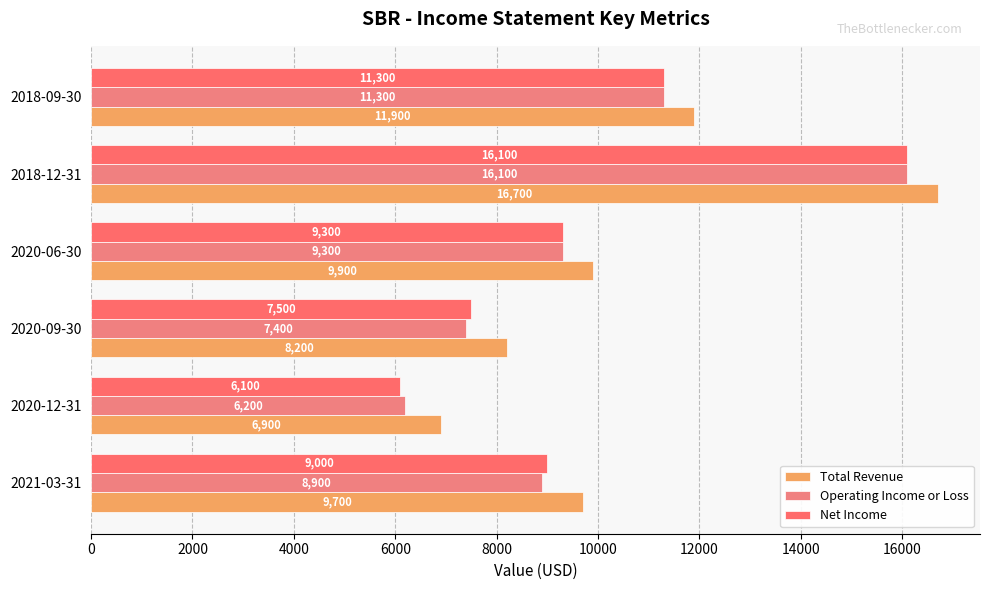

At which category is the sum across all series the highest?

2018-12-31